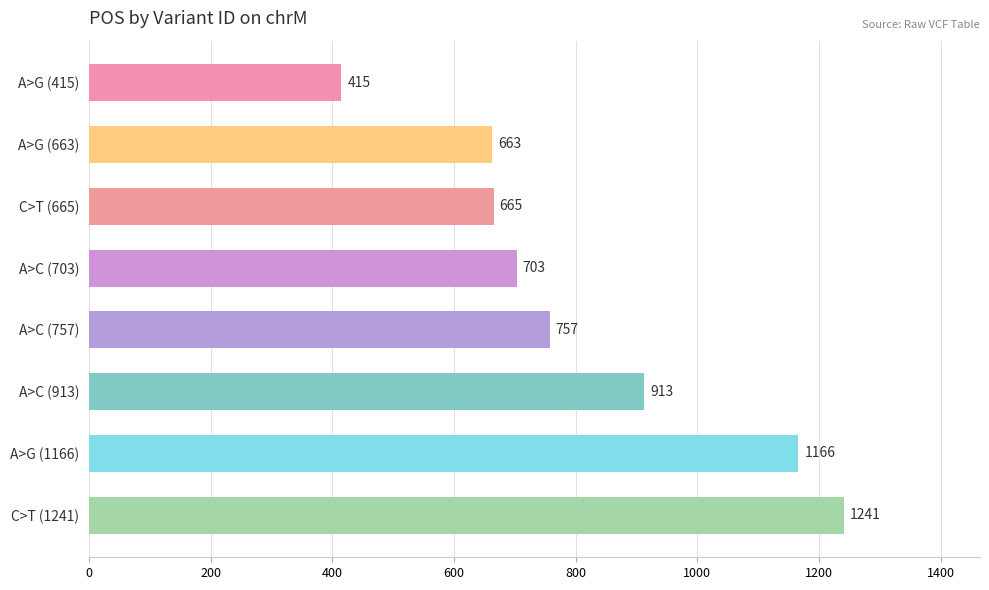

How many series are shown in this chart?

1